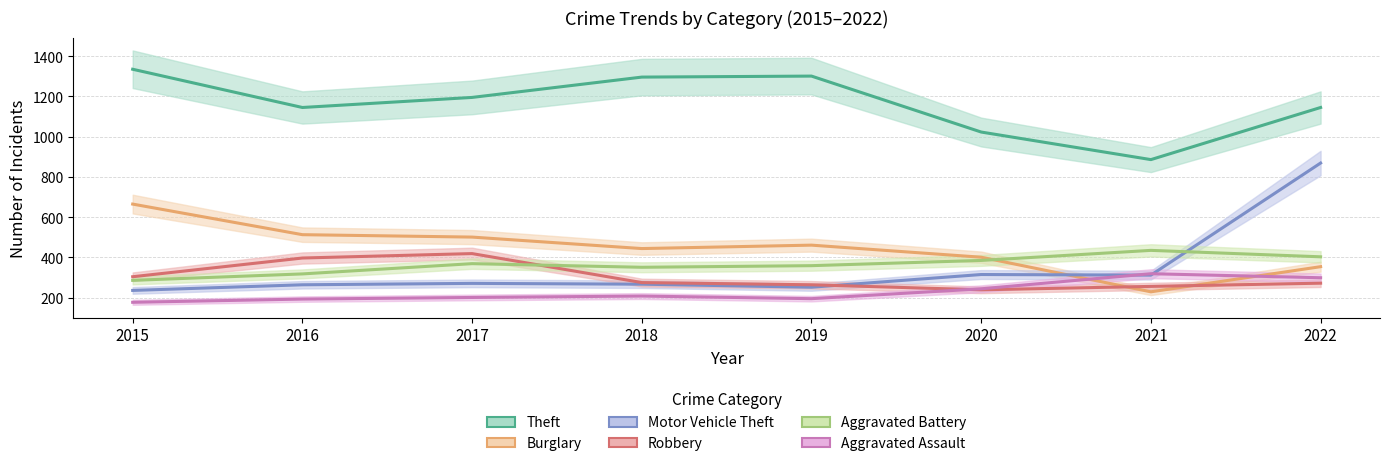

Which has a higher value, 2017 or 2015?

2015